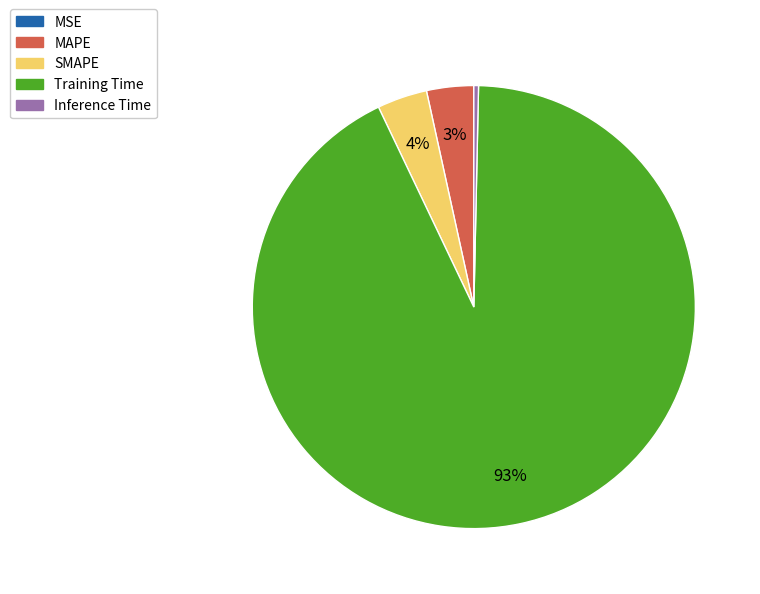

Which has a higher value, SMAPE or Inference Time?

SMAPE